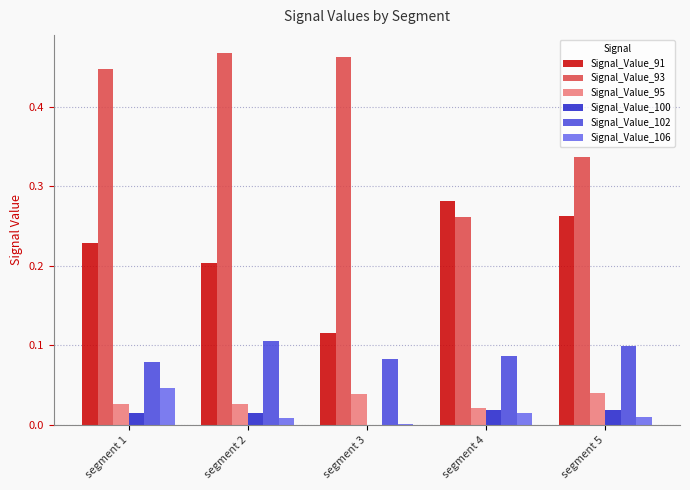

True or false: Signal_Value_91 has a value of 0.1 at segment 4.

False